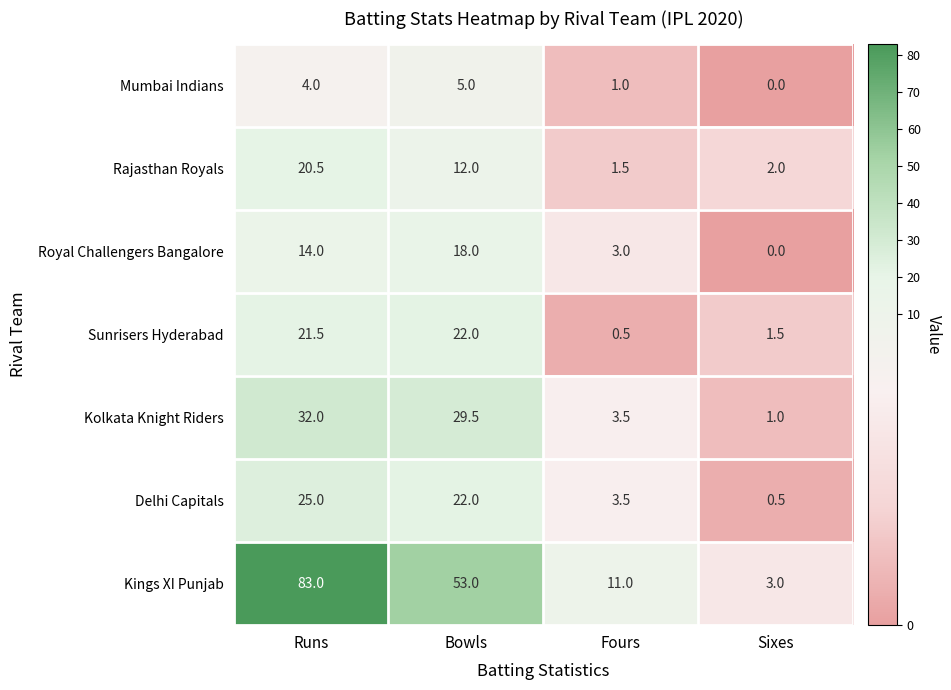

Read the Delhi Capitals value at Fours.

3.5